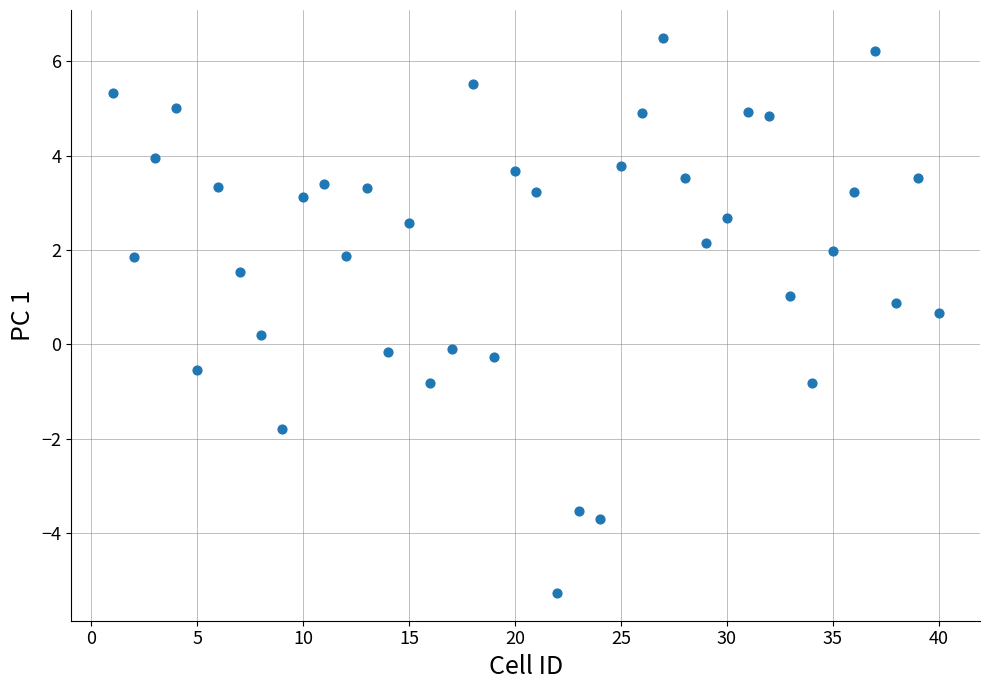

What is the range of Y values (max minus min)?

11.8